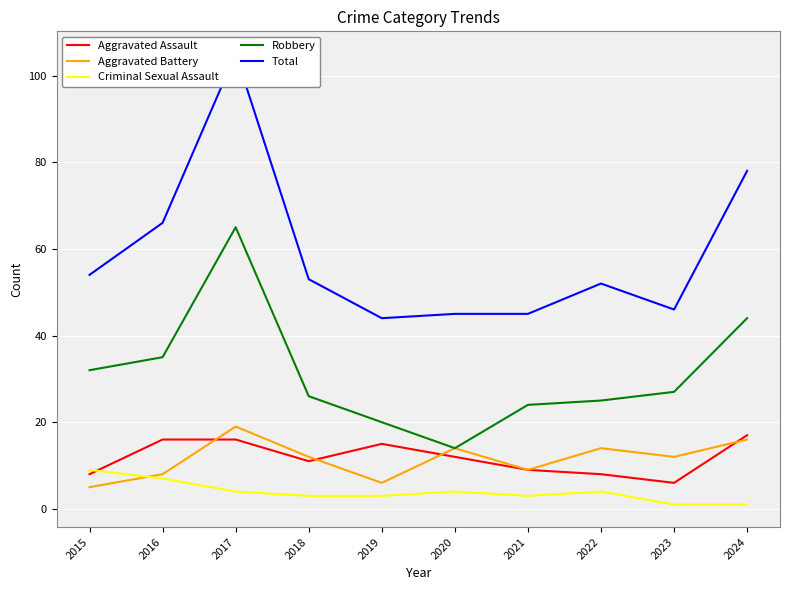

The value of Aggravated Battery at 2018 is 12. True or false?

True